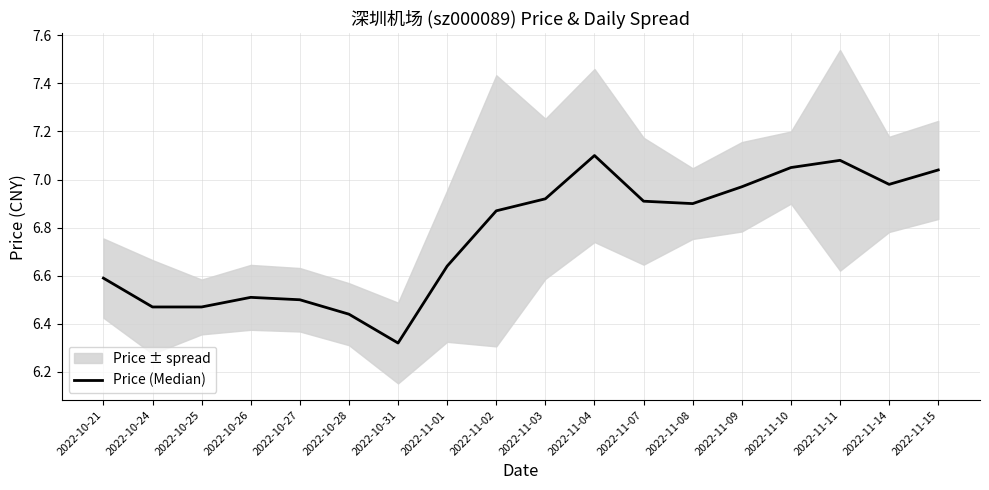

At which category does the chart reach its minimum across all series?

2022-10-31